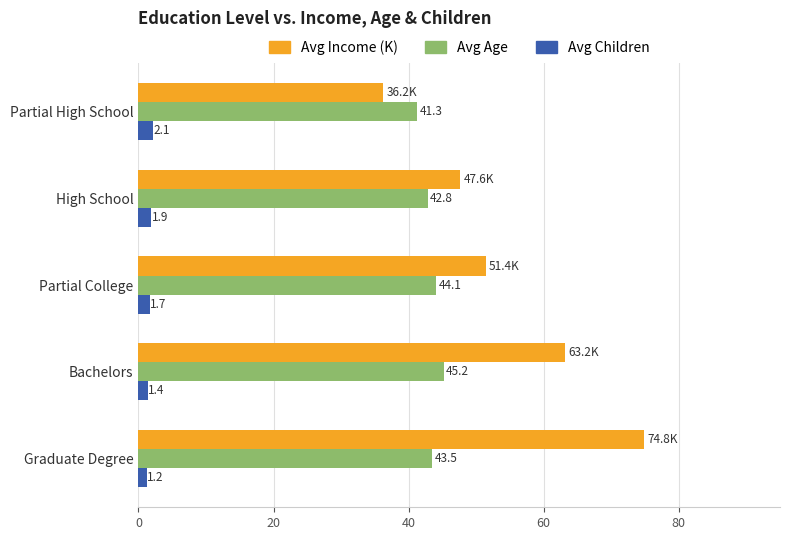

Rank the series by their average value, from highest to lowest.

Avg Income (K), Avg Age, Avg Children